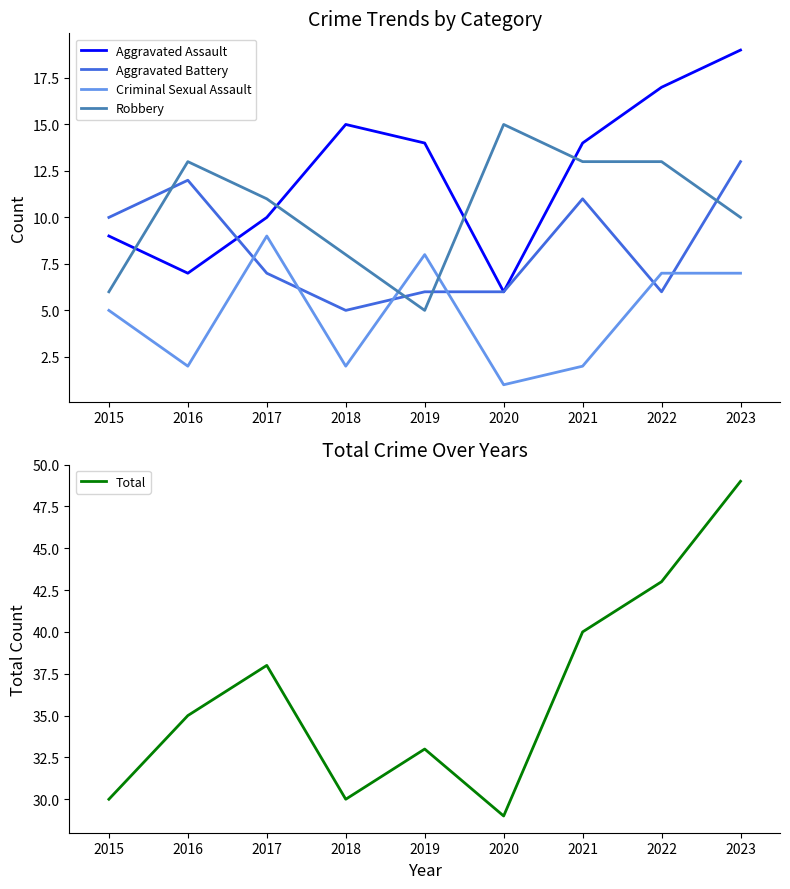

Reading right to left, what are all the values shown in this chart?

Aggravated Assault: 2023=19	2022=17	2021=14	2020=6	2019=14	2018=15	2017=10	2016=7	2015=9
Aggravated Battery: 2023=13	2022=6	2021=11	2020=6	2019=6	2018=5	2017=7	2016=12	2015=10
Criminal Sexual Assault: 2023=7	2022=7	2021=2	2020=1	2019=8	2018=2	2017=9	2016=2	2015=5
Robbery: 2023=10	2022=13	2021=13	2020=15	2019=5	2018=8	2017=11	2016=13	2015=6
Total: 2023=49	2022=43	2021=40	2020=29	2019=33	2018=30	2017=38	2016=35	2015=30